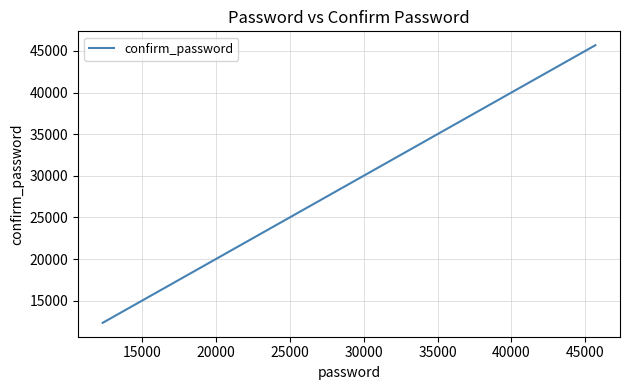

How many values are between 23456 and 45678?

3